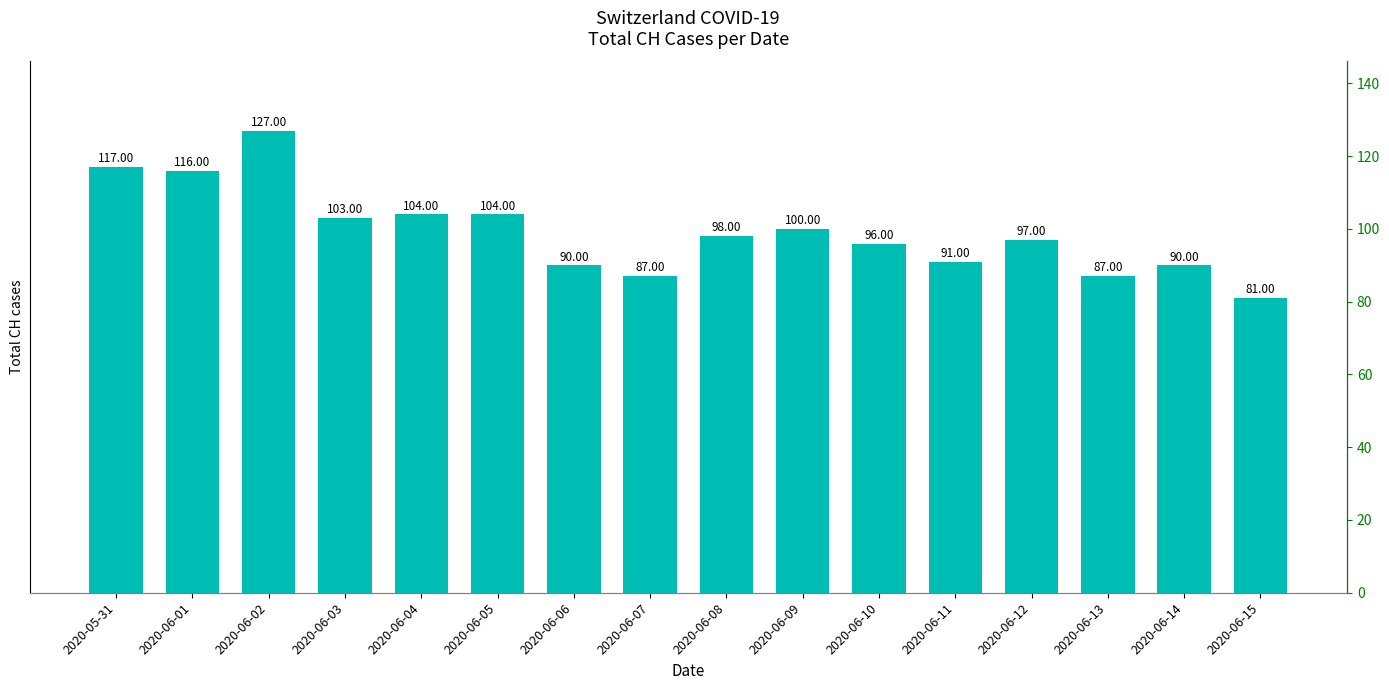

Rank the categories by value from lowest to highest.

2020-06-15, 2020-06-07, 2020-06-13, 2020-06-06, 2020-06-14, 2020-06-11, 2020-06-10, 2020-06-12, 2020-06-08, 2020-06-09, 2020-06-03, 2020-06-04, 2020-06-05, 2020-06-01, 2020-05-31, 2020-06-02